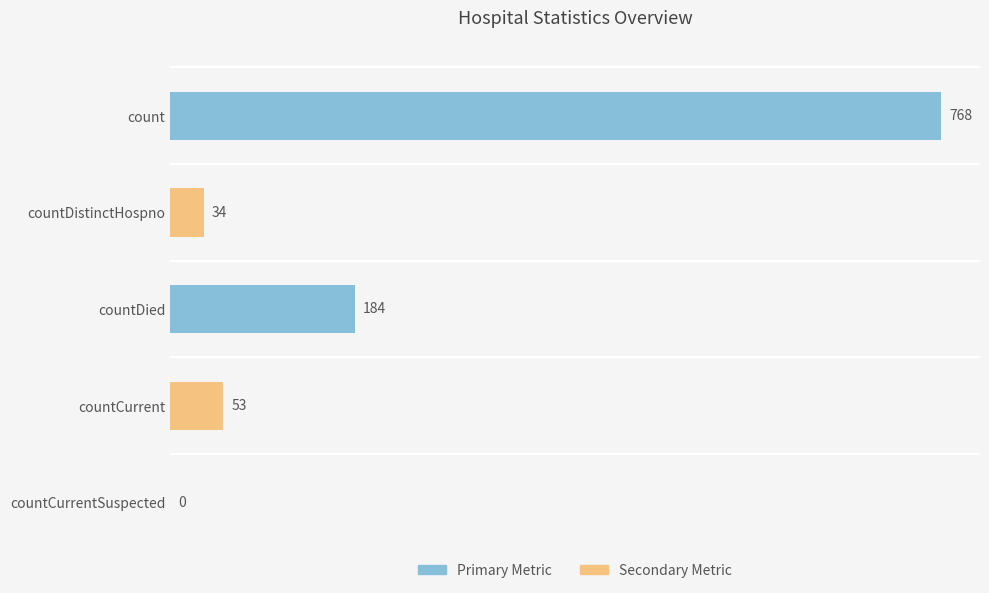

What is the maximum value shown in the chart?

768